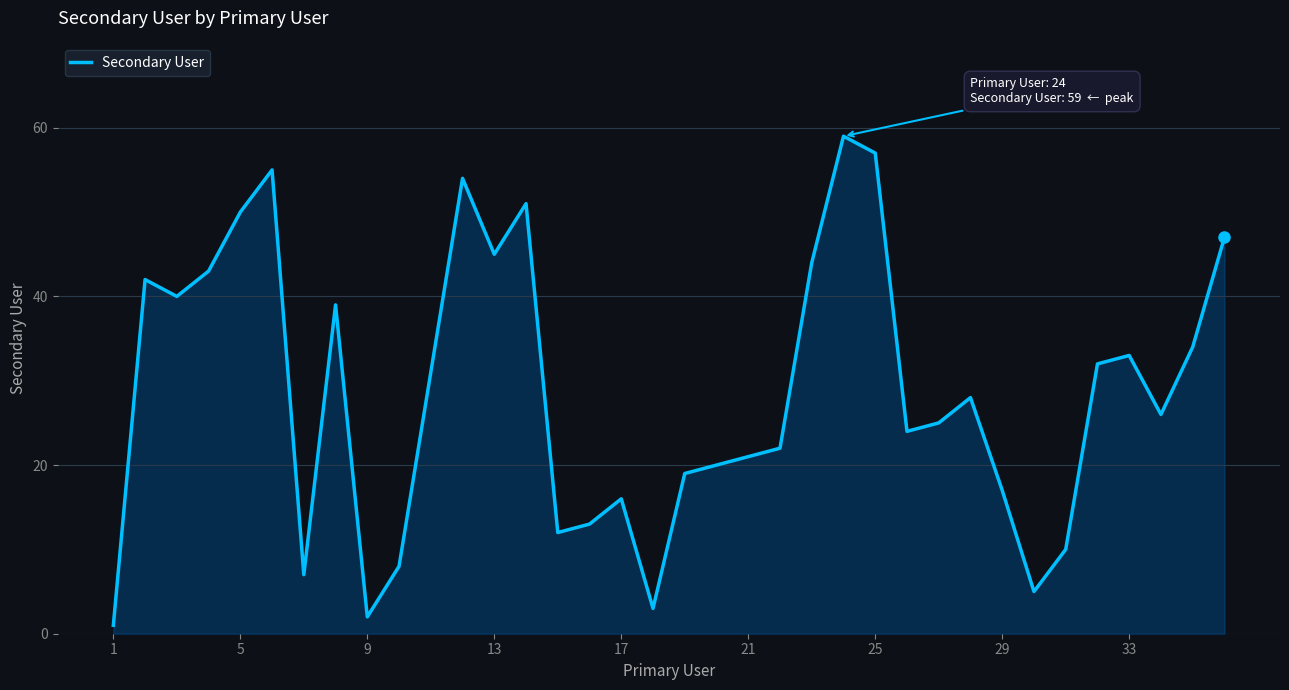

What is the greatest value displayed?

59